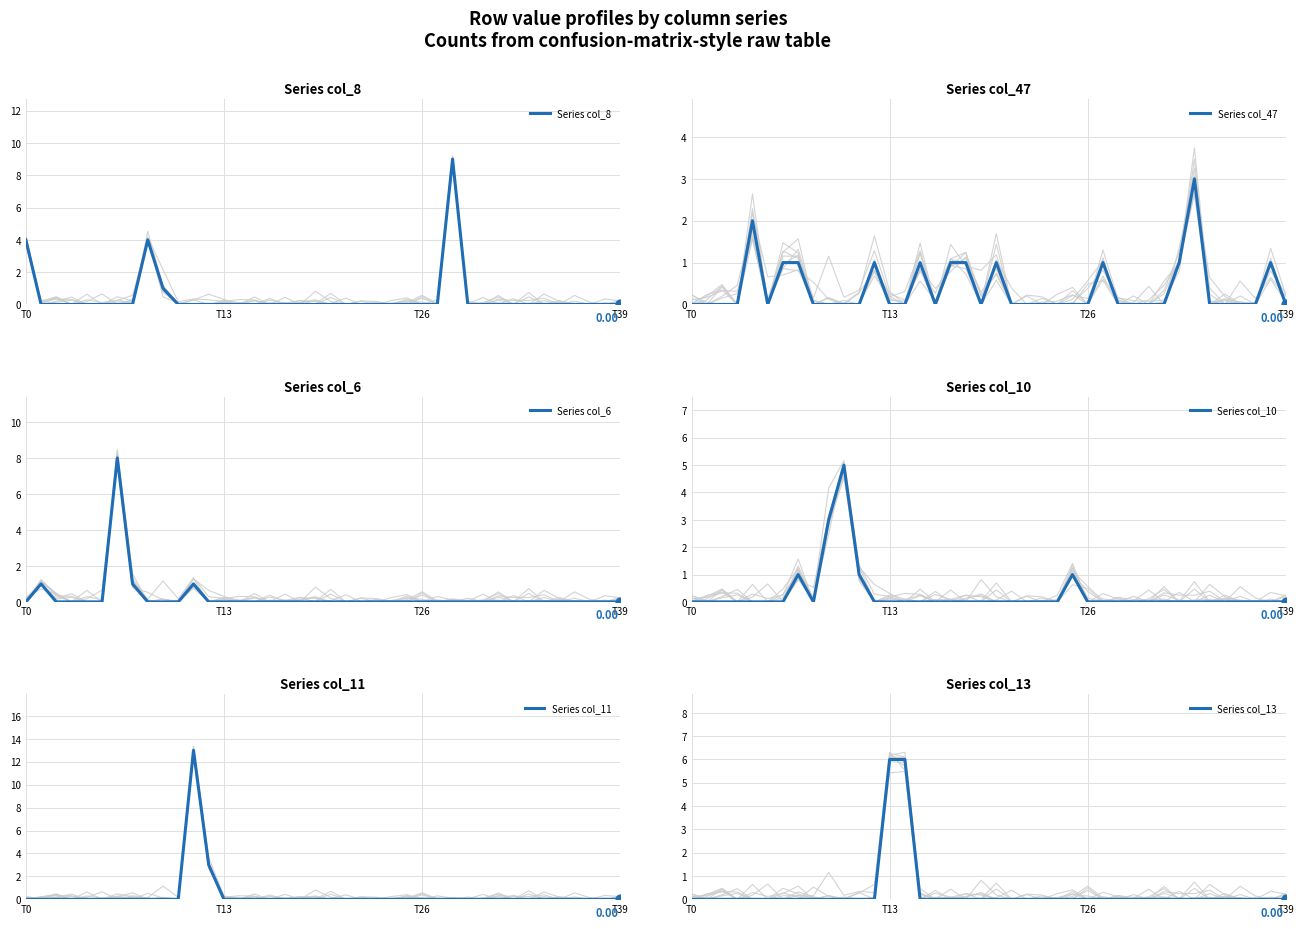

Is the value of Series col_8 at 20 greater than the value of Series col_47 at 30?

No